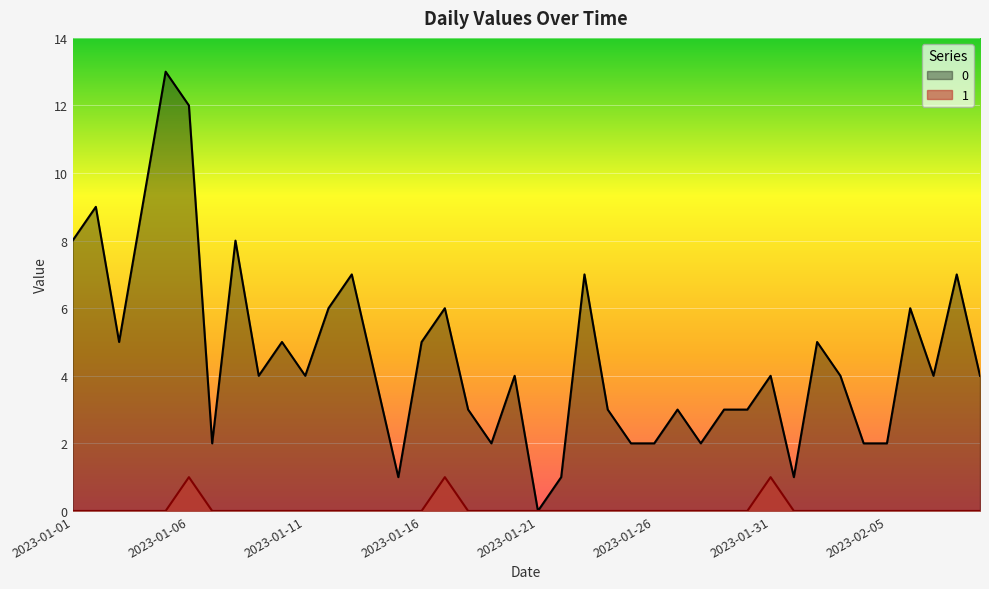

Reading right to left, list all the values displayed in this chart.

0: 4	7	4	6	2	2	4	5	1	4	3	3	2	3	2	2	3	7	1	0	4	2	3	6	5	1	4	7	6	4	5	4	8	2	12	13	9	5	9	8
1: 0	0	0	0	0	0	0	0	0	1	0	0	0	0	0	0	0	0	0	0	0	0	0	1	0	0	0	0	0	0	0	0	0	0	1	0	0	0	0	0